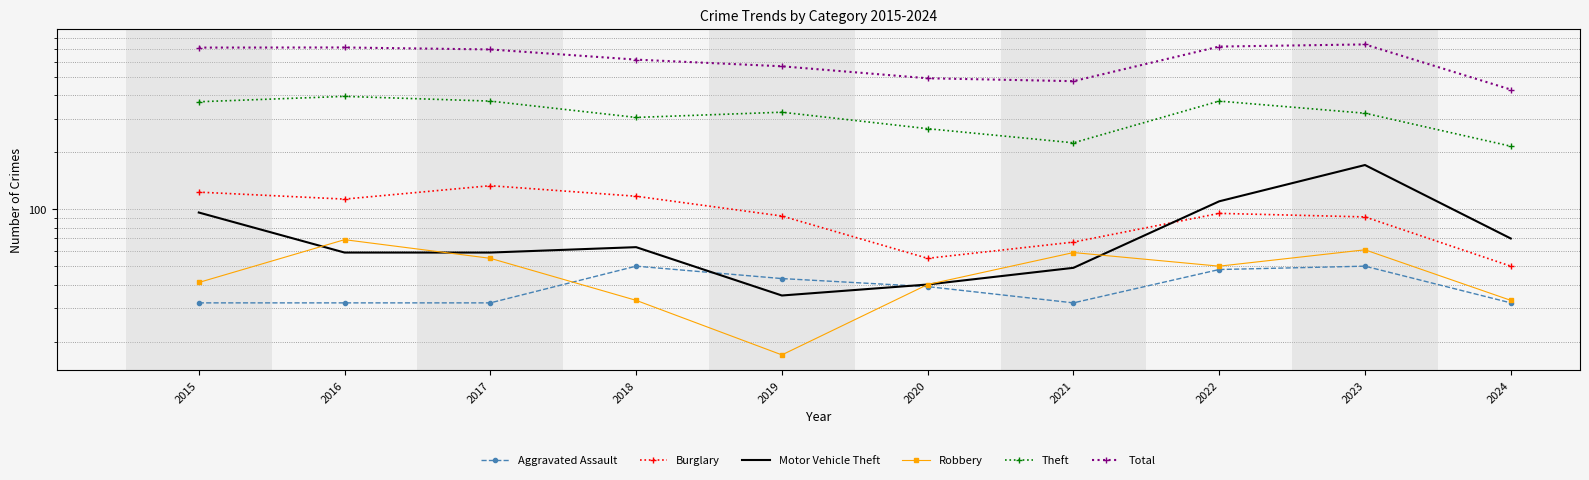

What is the sum of the Theft values at 2023 and 2018?

626